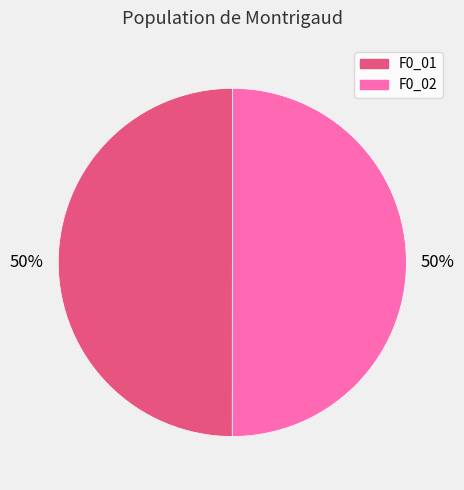

To the nearest percent, what percentage of the pie is F0_02?

50%